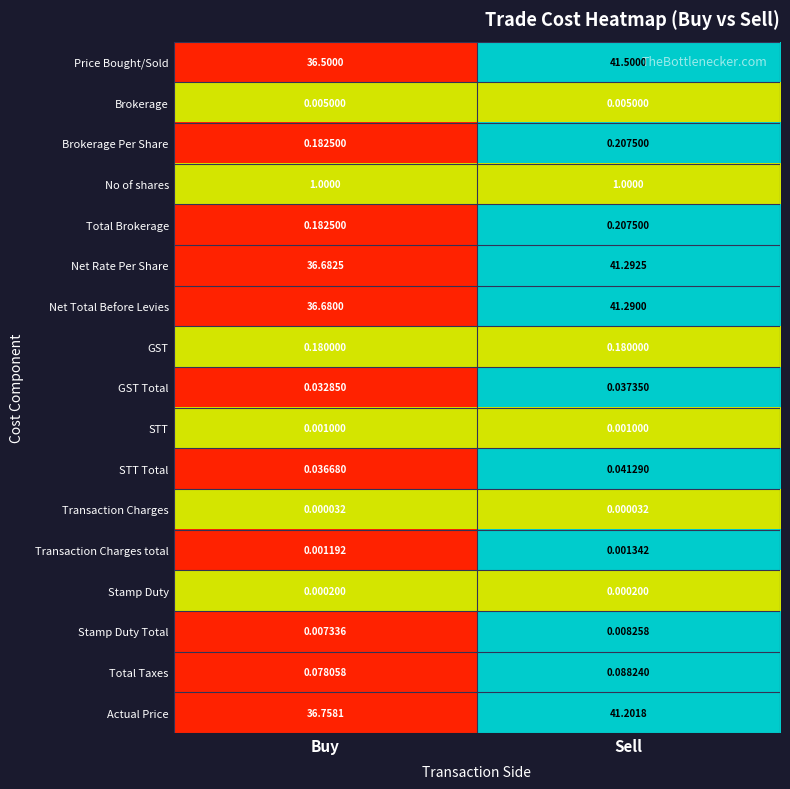

At which category is the sum across all series the highest?

Sell